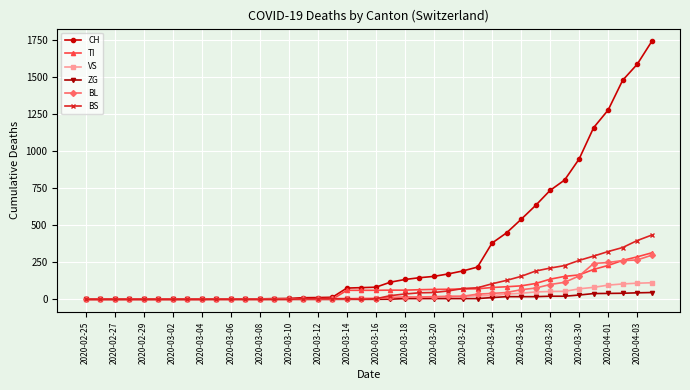

What is the greatest value displayed?

1742